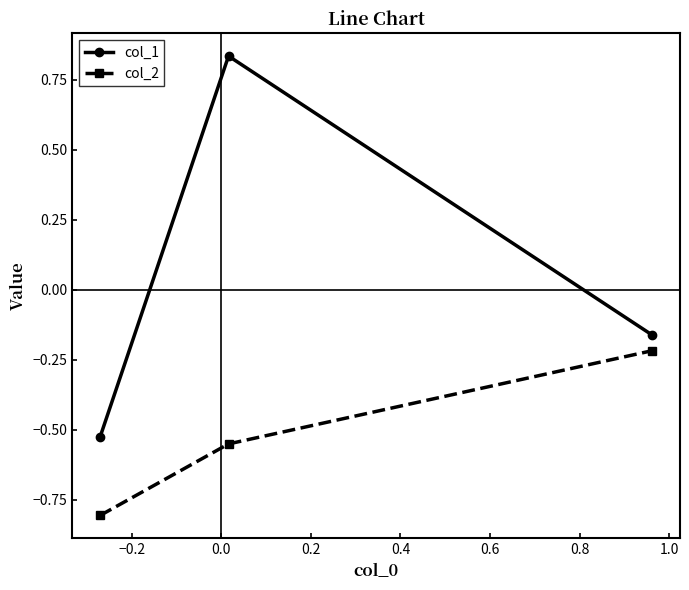

What is the lowest value of the col_2 series?

-0.8